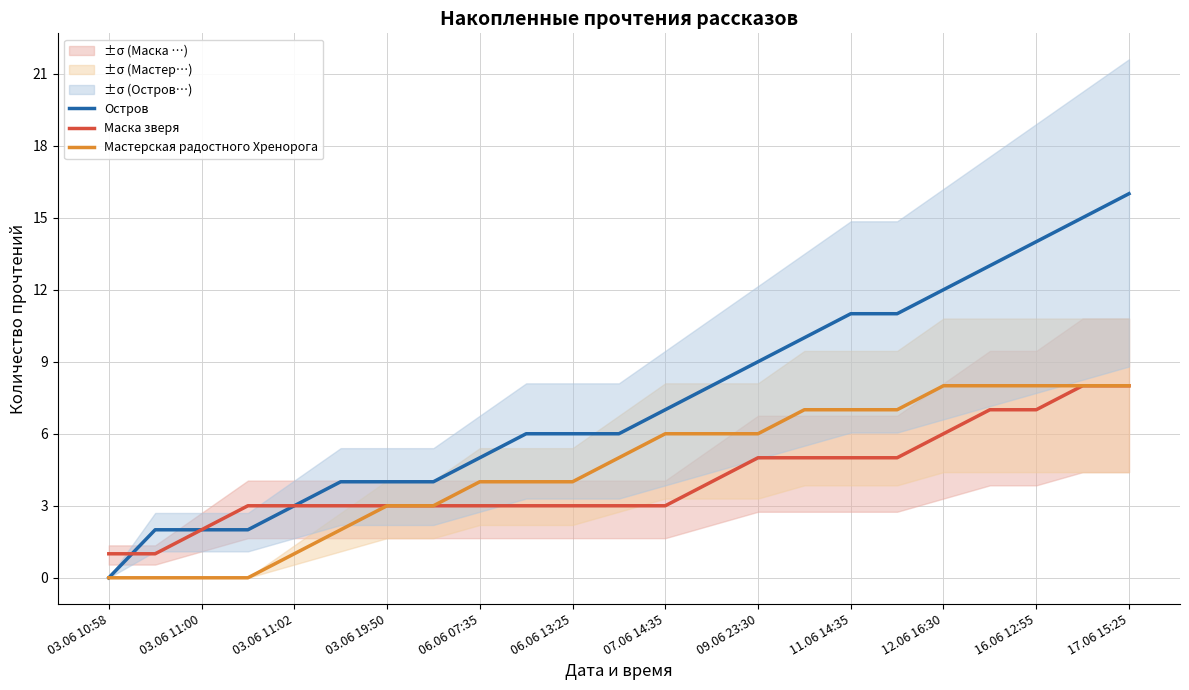

What is the sum of all Мастерская радостного Хренорога values?

105